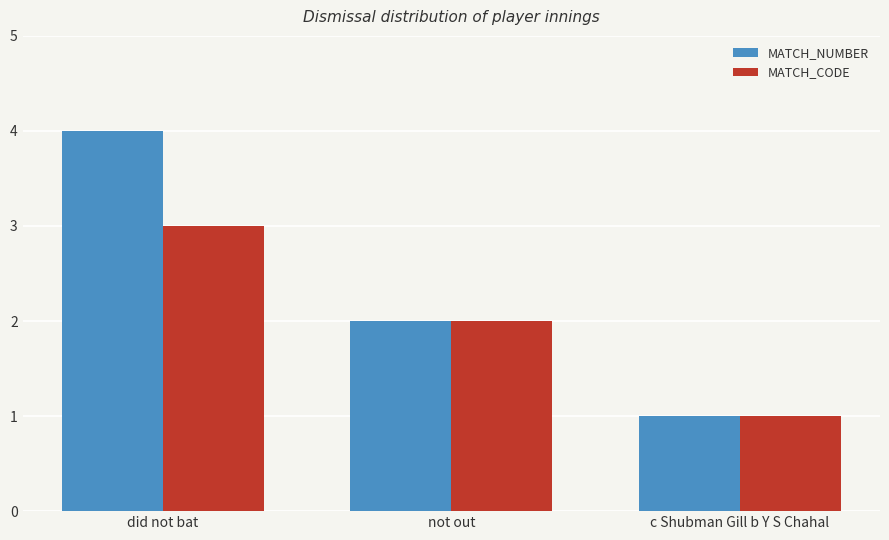

Reading left to right, transcribe all the data shown in this chart.

MATCH_NUMBER: 4	2	1
MATCH_CODE: 3	2	1